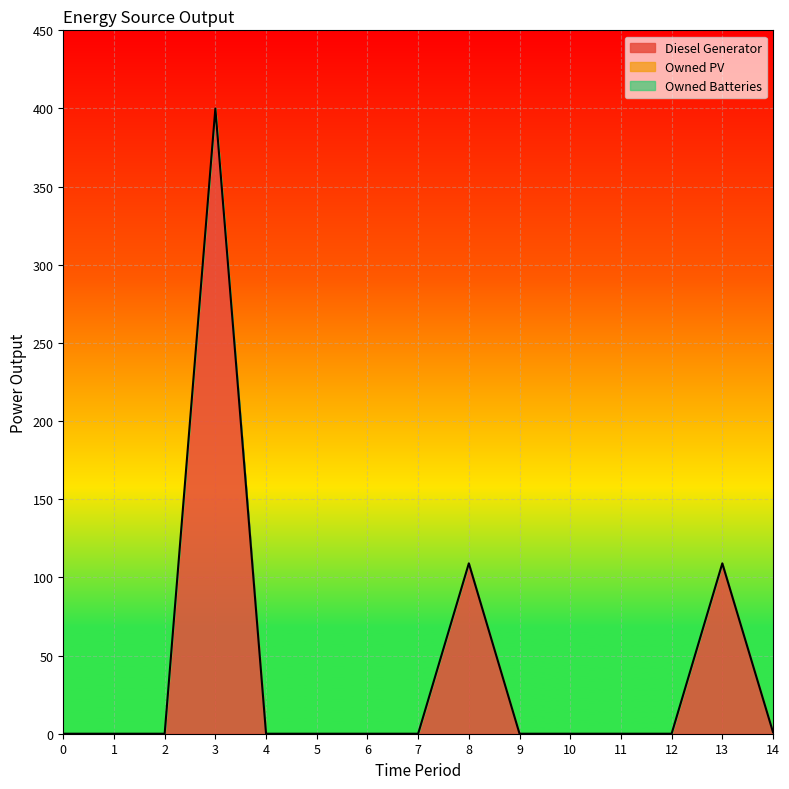

True or false: Owned PV and Diesel Generator cross at least once.

False